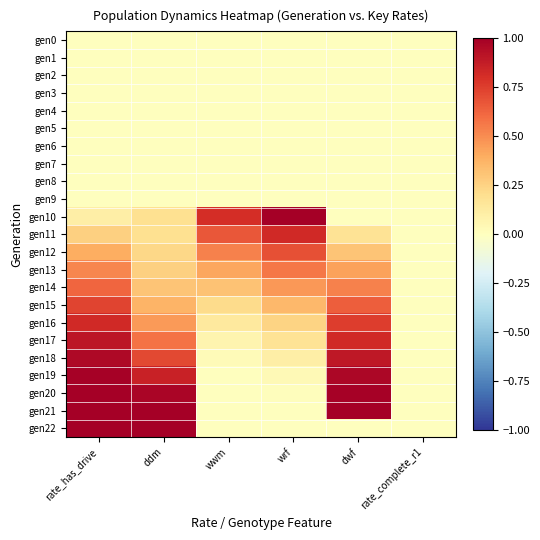

Reading left to right, extract all data points from this chart.

gen0: rate_has_drive=0.0	ddm=0.0	wwm=0.0	wrf=0.0	dwf=0.0	rate_complete_r1=0.0
gen1: rate_has_drive=0.0	ddm=0.0	wwm=0.0	wrf=0.0	dwf=0.0	rate_complete_r1=0.0
gen2: rate_has_drive=0.0	ddm=0.0	wwm=0.0	wrf=0.0	dwf=0.0	rate_complete_r1=0.0
gen3: rate_has_drive=0.0	ddm=0.0	wwm=0.0	wrf=0.0	dwf=0.0	rate_complete_r1=0.0
gen4: rate_has_drive=0.0	ddm=0.0	wwm=0.0	wrf=0.0	dwf=0.0	rate_complete_r1=0.0
gen5: rate_has_drive=0.0	ddm=0.0	wwm=0.0	wrf=0.0	dwf=0.0	rate_complete_r1=0.0
gen6: rate_has_drive=0.0	ddm=0.0	wwm=0.0	wrf=0.0	dwf=0.0	rate_complete_r1=0.0
gen7: rate_has_drive=0.0	ddm=0.0	wwm=0.0	wrf=0.0	dwf=0.0	rate_complete_r1=0.0
gen8: rate_has_drive=0.0	ddm=0.0	wwm=0.0	wrf=0.0	dwf=0.0	rate_complete_r1=0.0
gen9: rate_has_drive=0.0	ddm=0.0	wwm=0.0	wrf=0.0	dwf=0.0	rate_complete_r1=0.0
gen10: rate_has_drive=0.1	ddm=0.2	wwm=0.8	wrf=1.0	dwf=0.0	rate_complete_r1=0.0
gen11: rate_has_drive=0.3	ddm=0.2	wwm=0.7	wrf=0.8	dwf=0.2	rate_complete_r1=0.0
gen12: rate_has_drive=0.4	ddm=0.2	wwm=0.5	wrf=0.7	dwf=0.3	rate_complete_r1=0.0
gen13: rate_has_drive=0.5	ddm=0.3	wwm=0.4	wrf=0.6	dwf=0.4	rate_complete_r1=0.0
gen14: rate_has_drive=0.6	ddm=0.3	wwm=0.3	wrf=0.5	dwf=0.5	rate_complete_r1=0.0
gen15: rate_has_drive=0.7	ddm=0.4	wwm=0.2	wrf=0.4	dwf=0.6	rate_complete_r1=0.0
gen16: rate_has_drive=0.8	ddm=0.5	wwm=0.1	wrf=0.2	dwf=0.8	rate_complete_r1=0.0
gen17: rate_has_drive=0.9	ddm=0.6	wwm=0.1	wrf=0.2	dwf=0.8	rate_complete_r1=0.0
gen18: rate_has_drive=1.0	ddm=0.7	wwm=0.0	wrf=0.1	dwf=0.9	rate_complete_r1=0.0
gen19: rate_has_drive=1.0	ddm=0.9	wwm=0.0	wrf=0.0	dwf=1.0	rate_complete_r1=0.0
gen20: rate_has_drive=1.0	ddm=1.0	wwm=0.0	wrf=0.0	dwf=1.0	rate_complete_r1=0.0
gen21: rate_has_drive=1.0	ddm=1.0	wwm=0.0	wrf=0.0	dwf=1.0	rate_complete_r1=0.0
gen22: rate_has_drive=1.0	ddm=1.0	wwm=0.0	wrf=0.0	dwf=0.0	rate_complete_r1=0.0